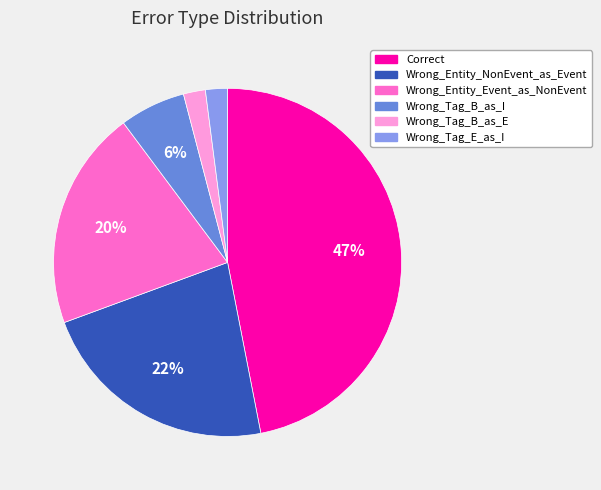

True or false: Correct accounts for 35% of the total.

False